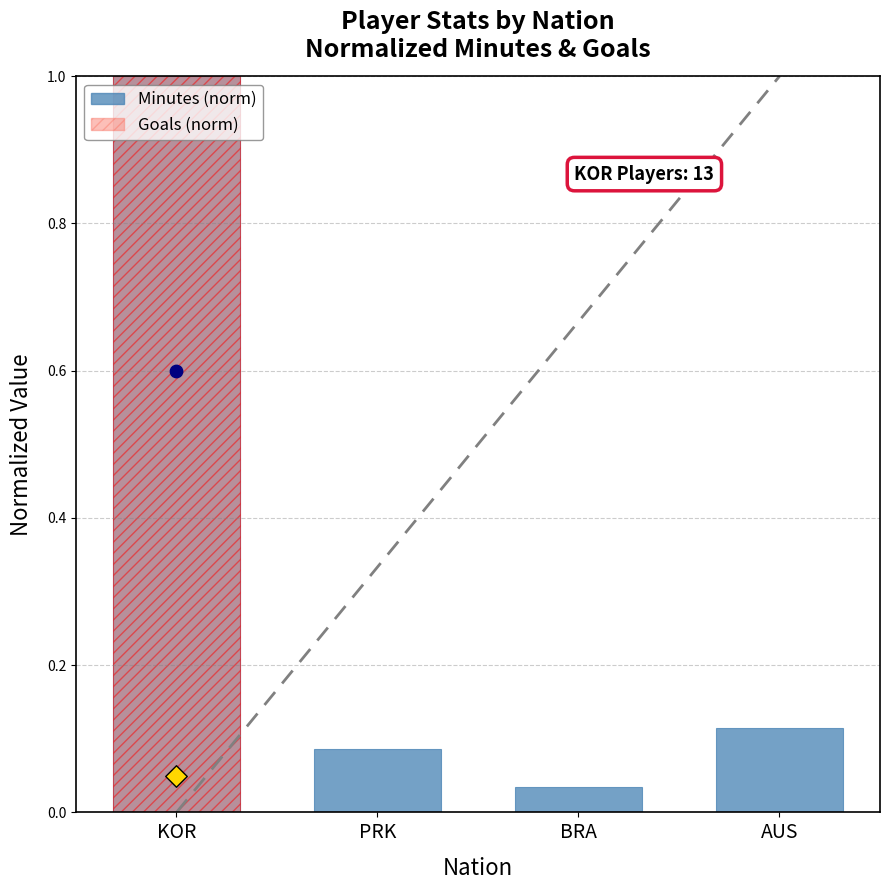

At which category is the sum across all series the highest?

KOR